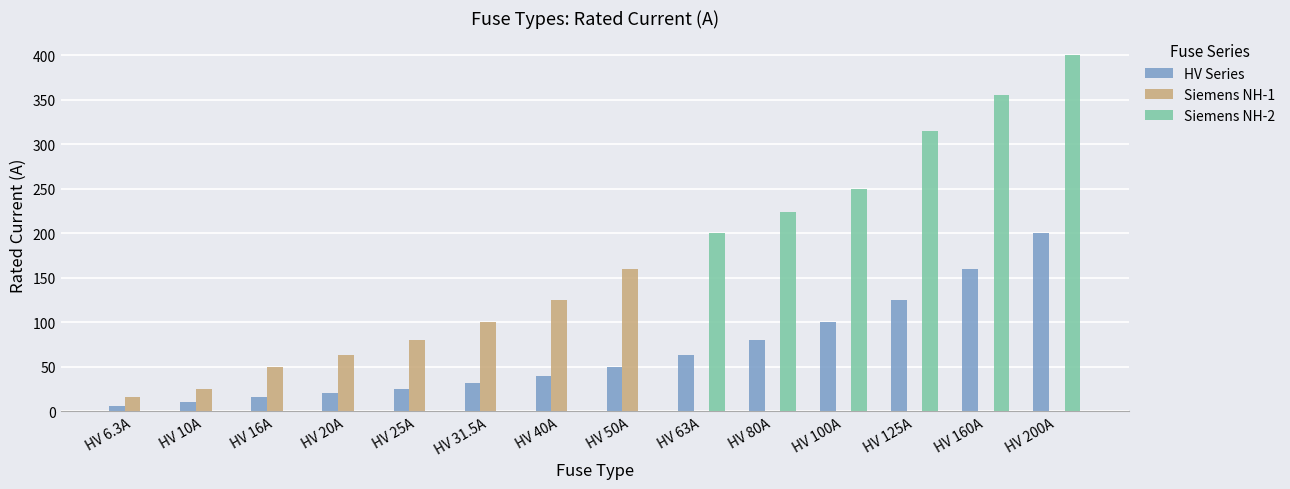

What is the total value across all series at HV 80A?

304.0